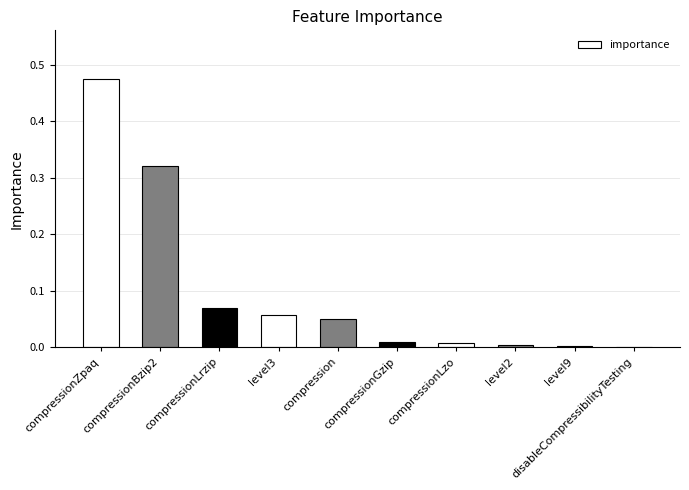

True or false: the data shows 0.5 at compressionBzip2.

False